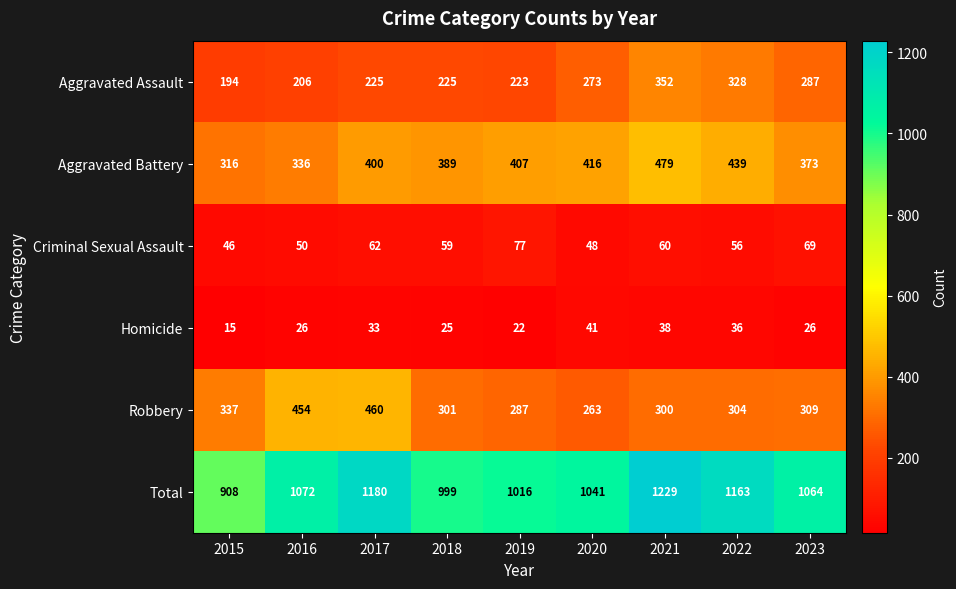

At 2016, list the series in order from smallest to largest.

Homicide, Criminal Sexual Assault, Aggravated Assault, Aggravated Battery, Robbery, Total